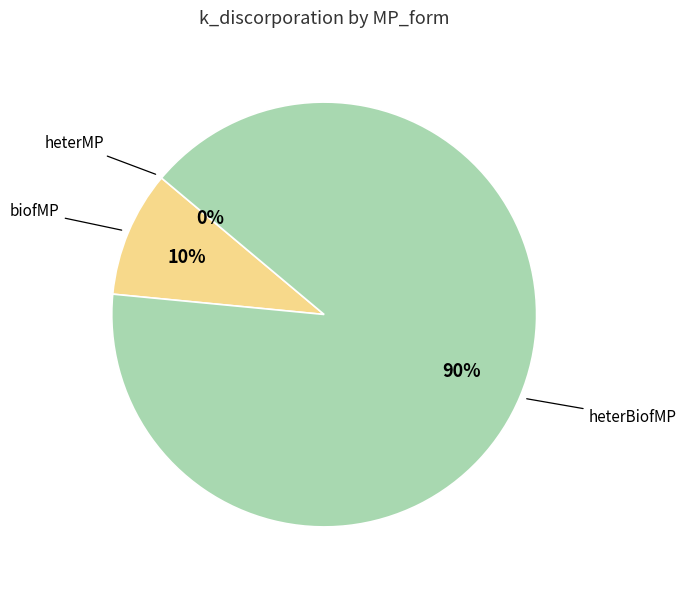

Which slice represents more than half of the pie?

heterBiofMP